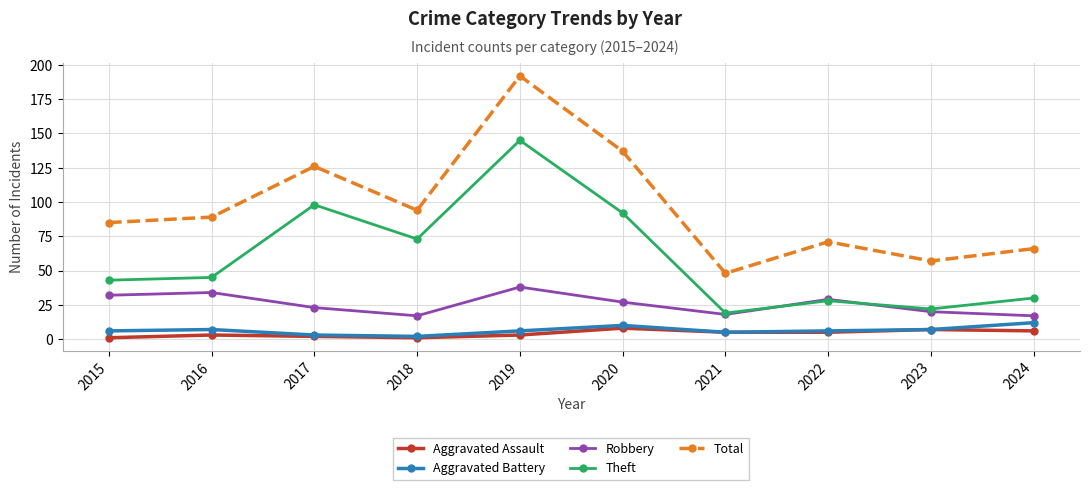

What is the average value of the Robbery series?

26